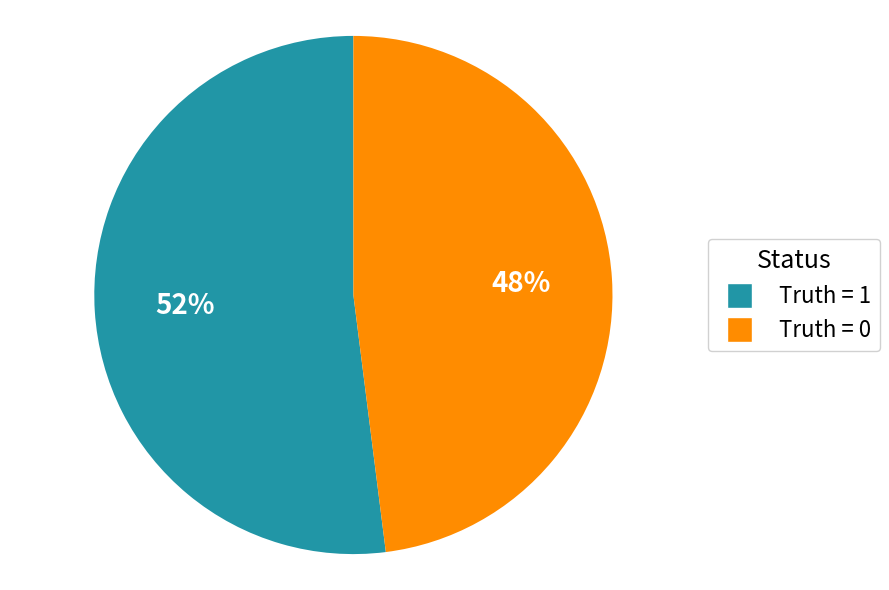

Approximately how many times larger is the value at Truth = 0 compared to Truth = 1?

0.9